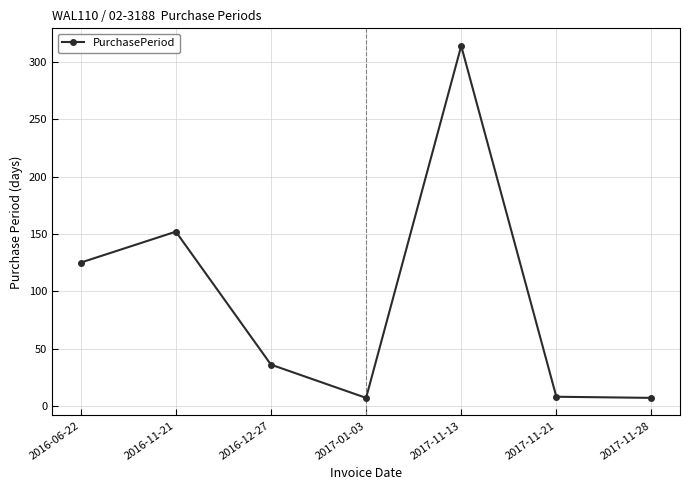

What is the value of the 1st point from the left?

125